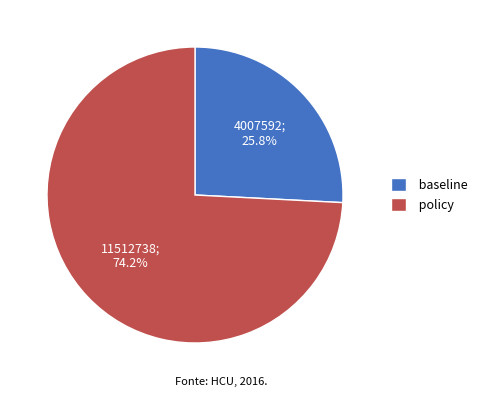

To the nearest percent, what percentage of the pie is baseline?

26%